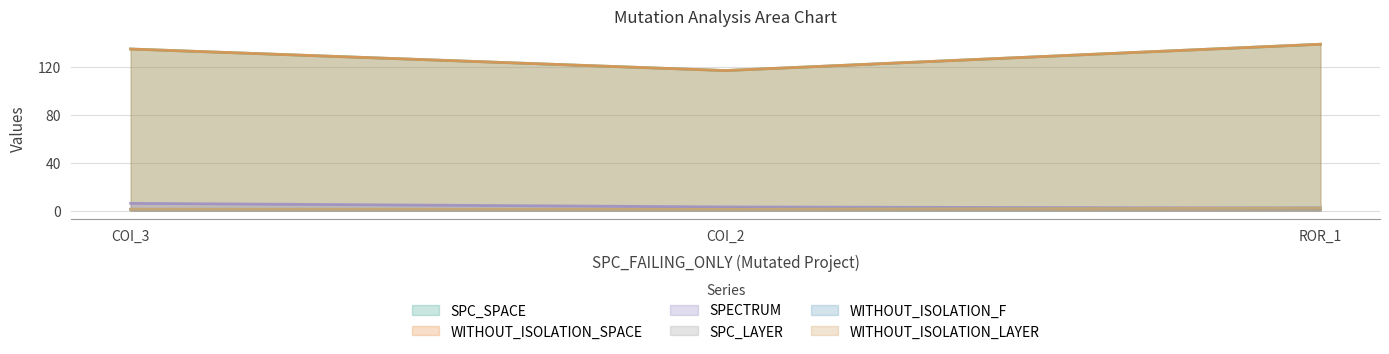

How many lines are shown in the chart?

6